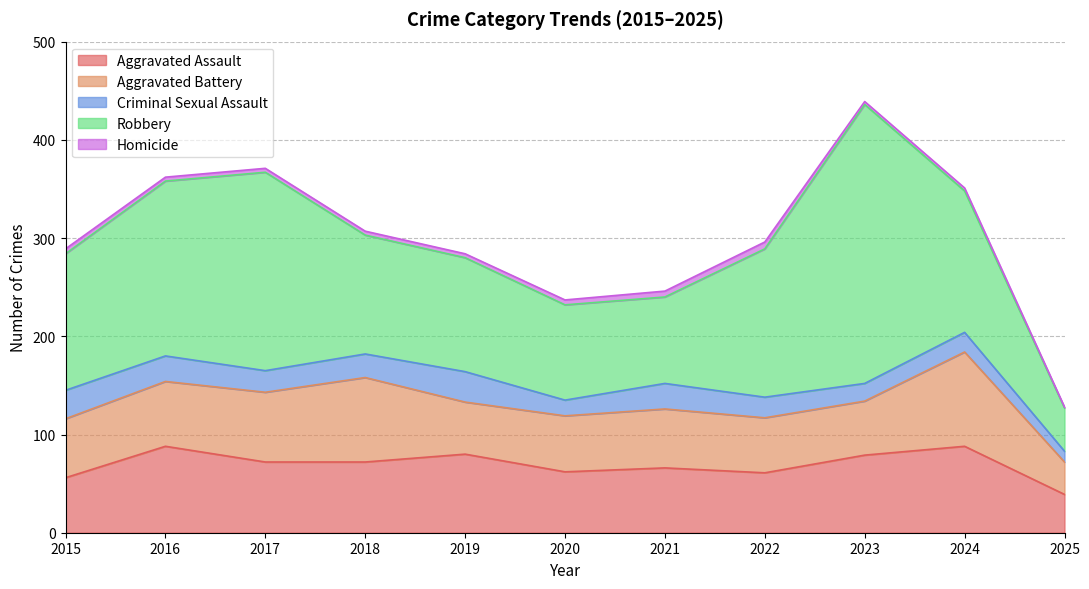

What is the sum of the Homicide values at 2025 and 2016?

5